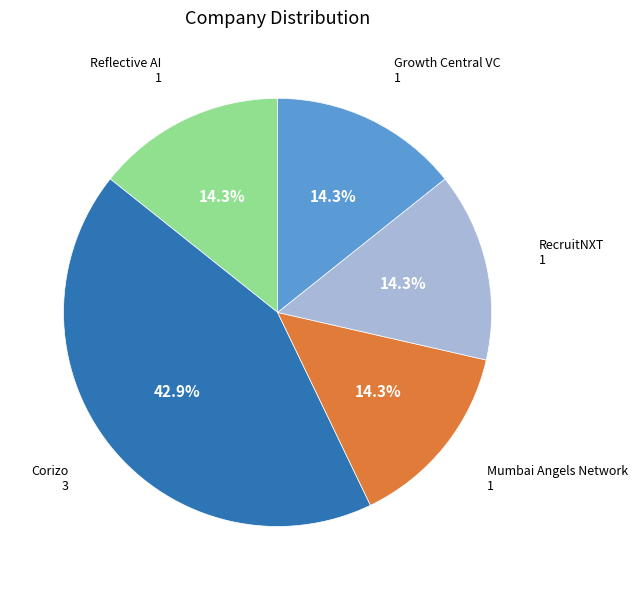

Approximately how many times larger is the value at Growth Central VC compared to Mumbai Angels Network?

1.0